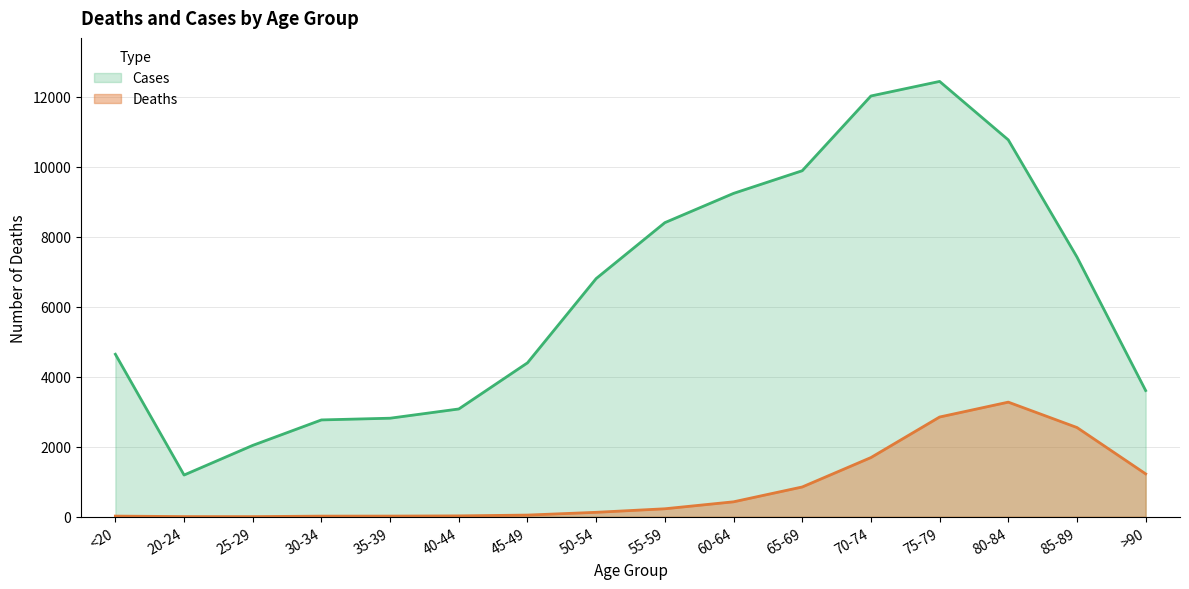

At which label is Cases closest to 6812?

50-54